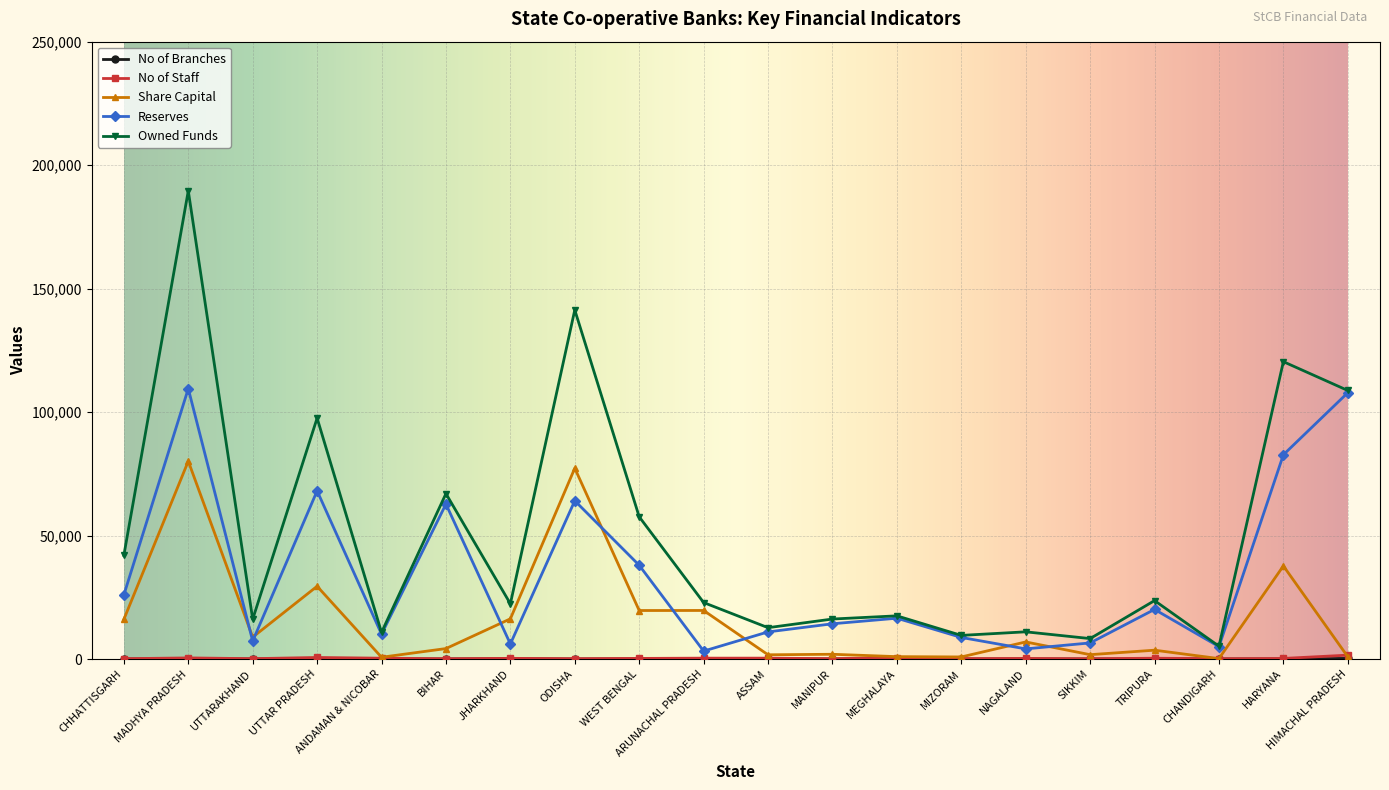

Is it true that Owned Funds equals 8270.9 at SIKKIM?

True